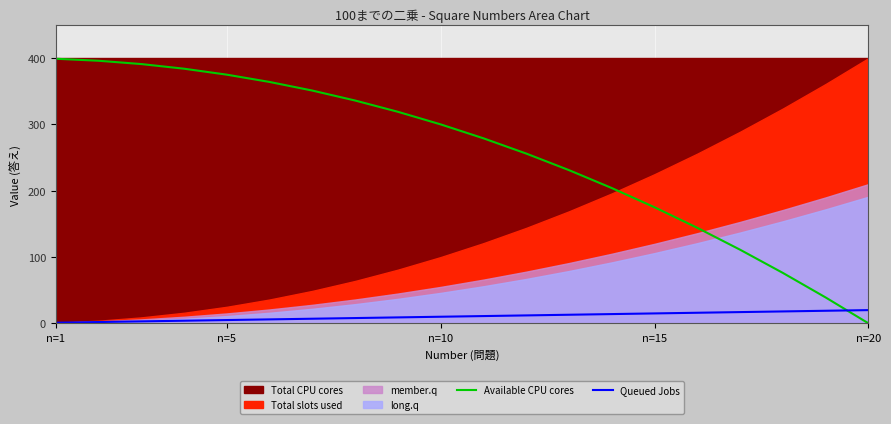

How many times do Available CPU cores and Queued Jobs cross each other?

1